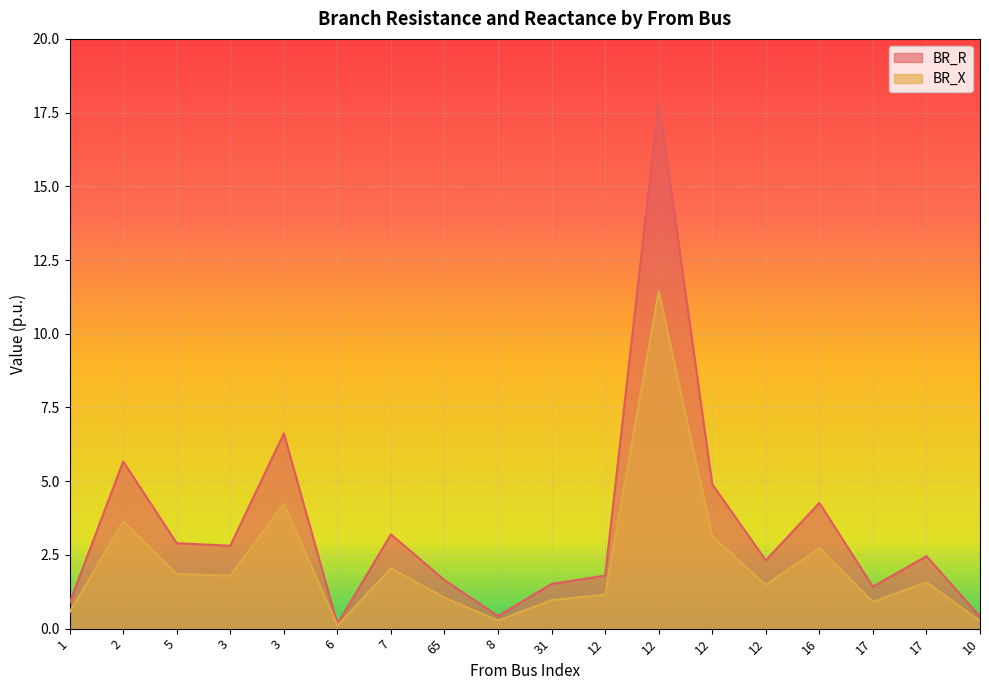

Does the chart display data point markers on the line(s)?

No